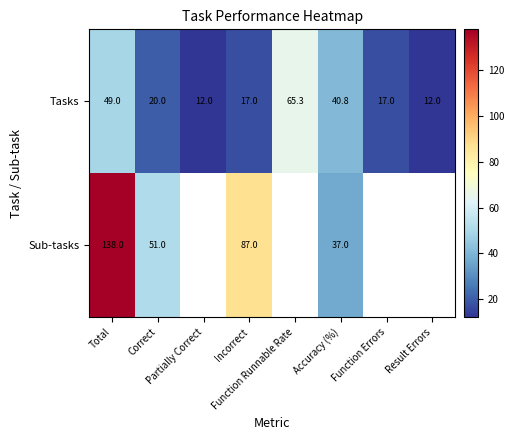

Where is Sub-tasks nearest to the value 87?

Incorrect